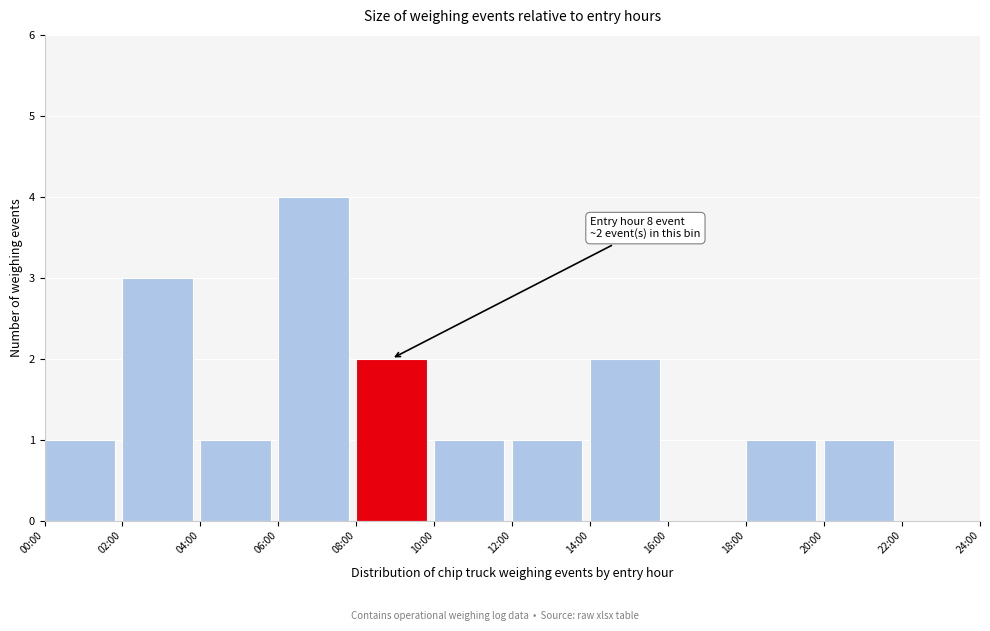

Reading left to right, what are all the values shown in this chart?

00:00=1	02:00=3	04:00=1	06:00=4	08:00=2	10:00=1	12:00=1	14:00=2	16:00=0	18:00=1	20:00=1	22:00=0